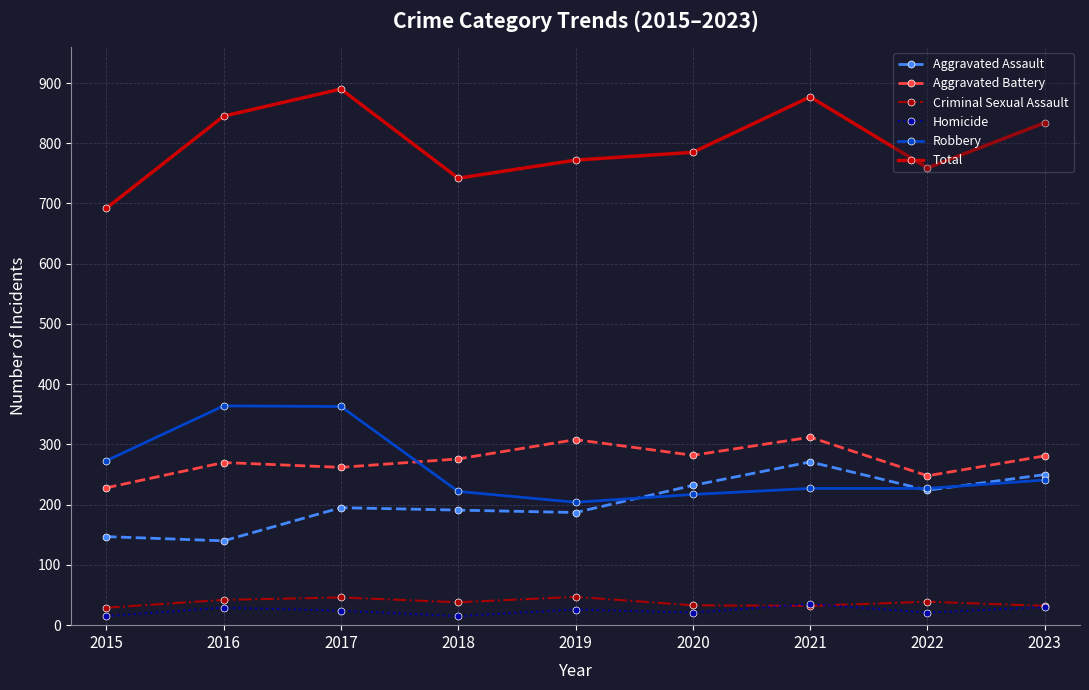

What is the spread (max minus min) of values at 2022?

738